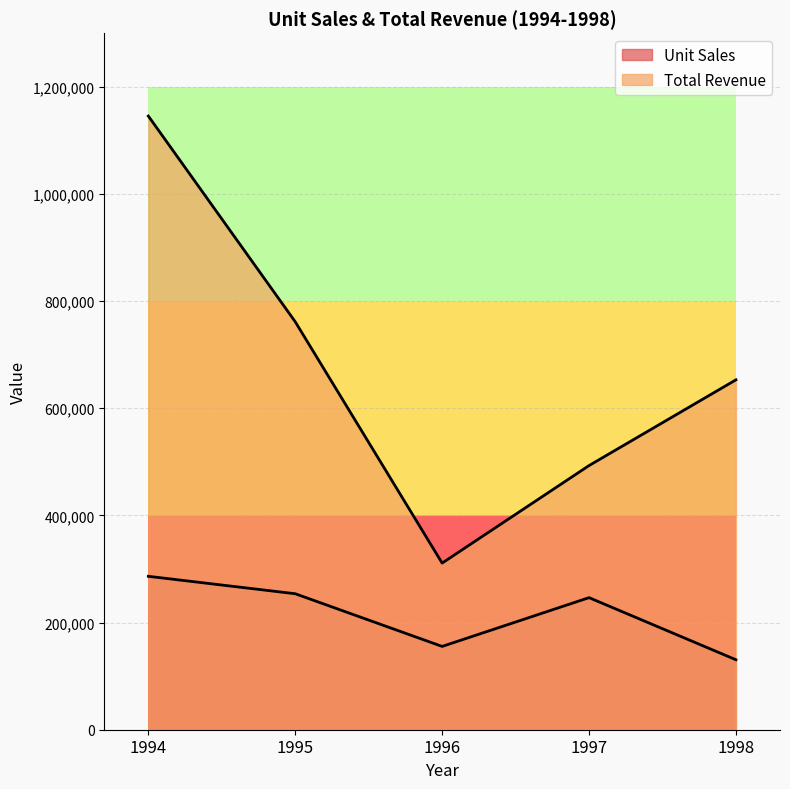

Reading left to right, what are all the values shown in this chart?

Unit Sales: 286322	253787	155483	246491	130602
Total Revenue: 1145288	761361	310966	492982	653010